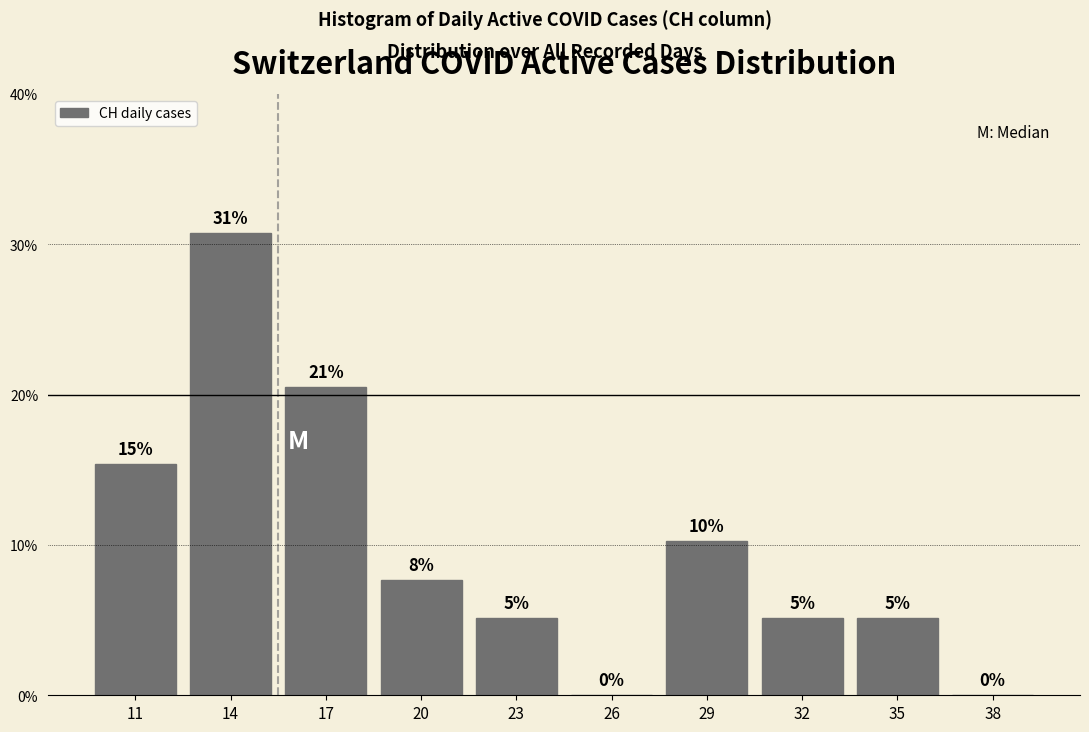

Are the bars horizontal?

No